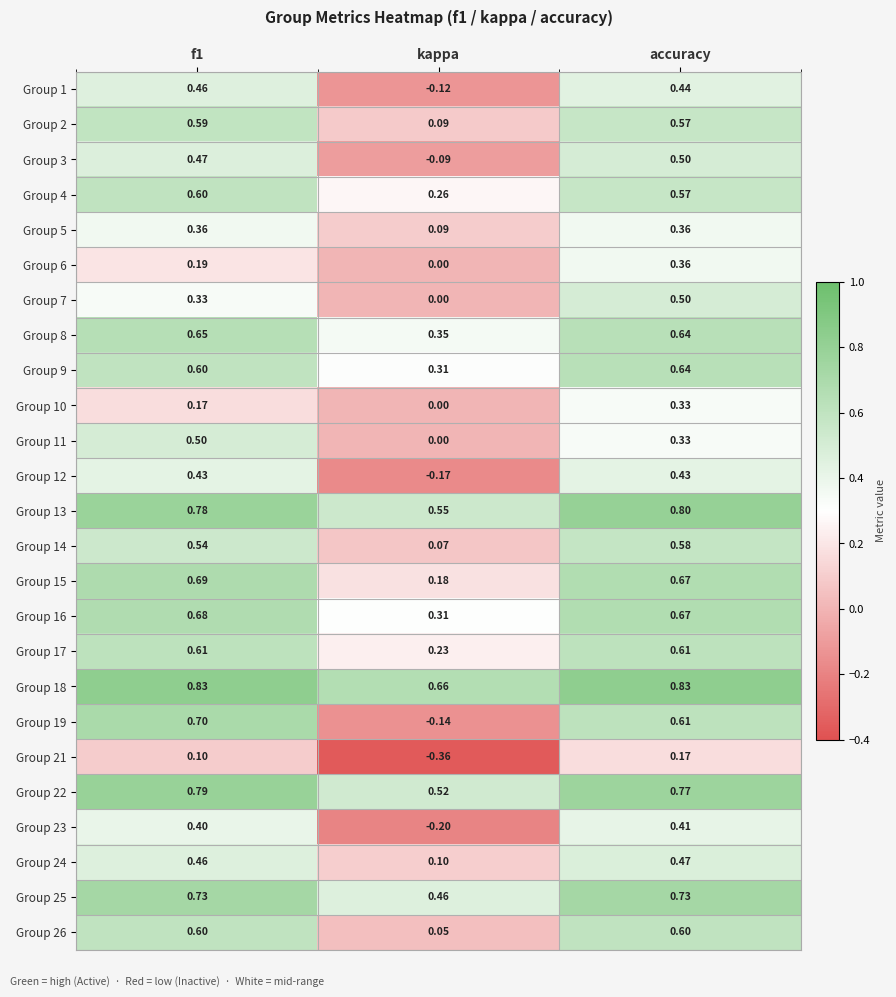

Which category has the lowest value across all series?

kappa